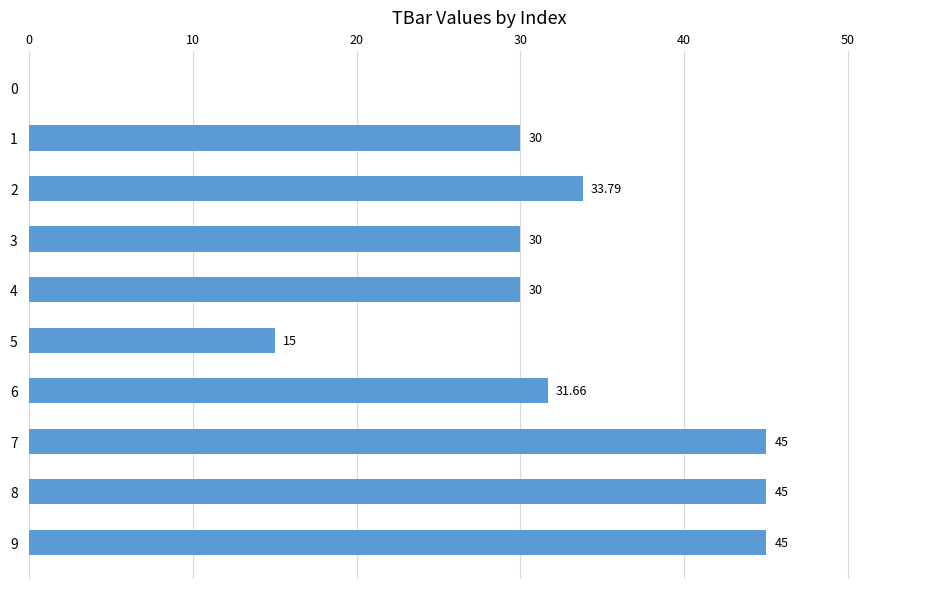

Approximately how many times larger is the value at 6 compared to 7?

0.7